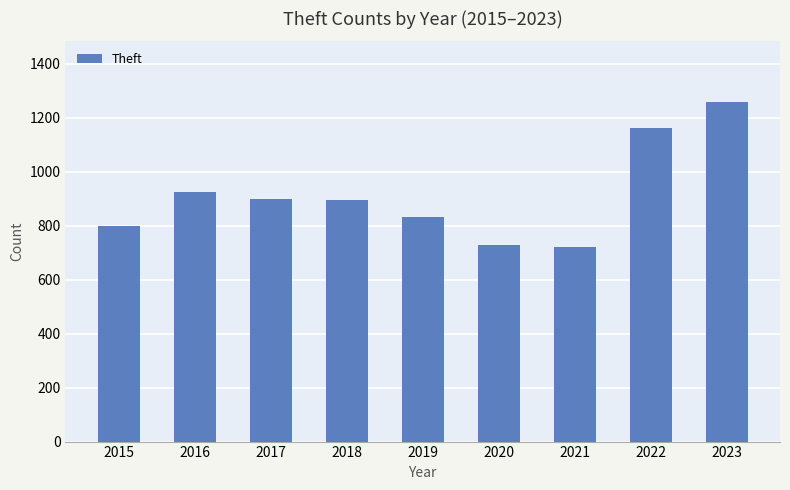

At which label is the value closest to 988?

2016